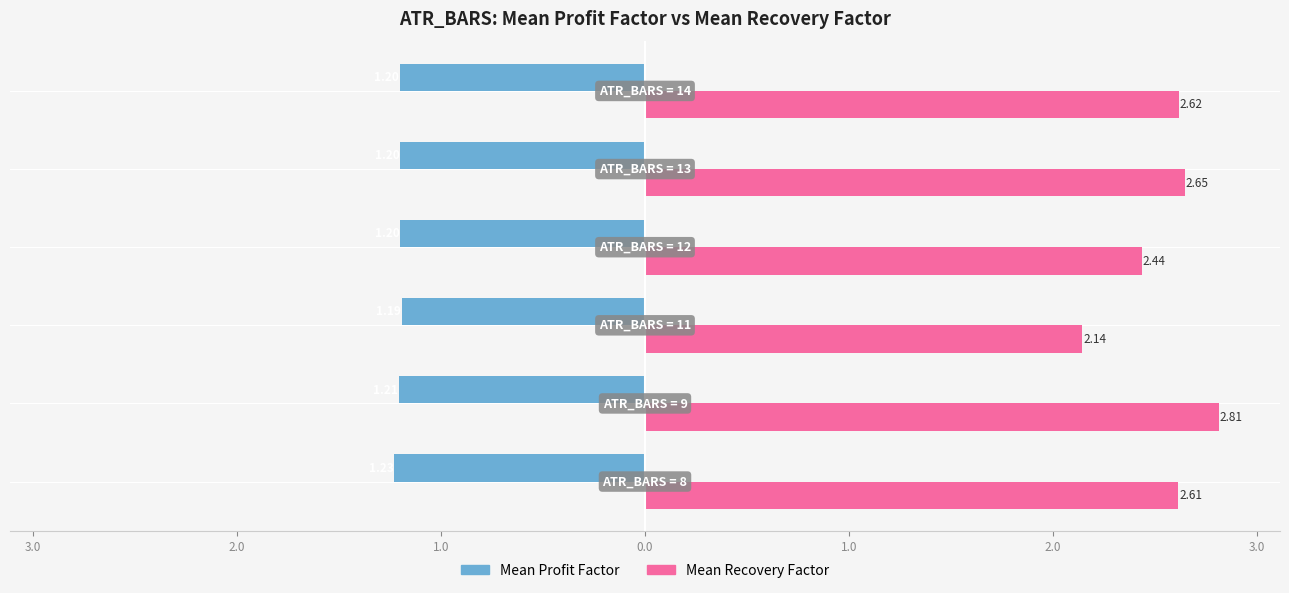

What are all the series names shown in the legend?

Mean Profit Factor, Mean Recovery Factor